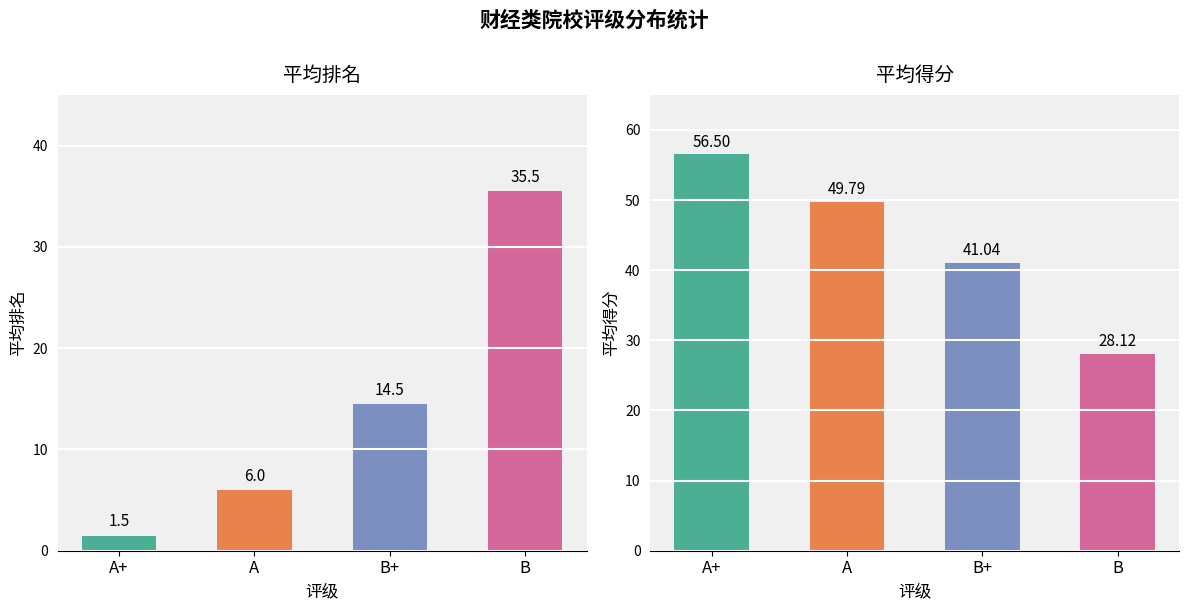

What is the difference between the values at A+ and B+?

15.5